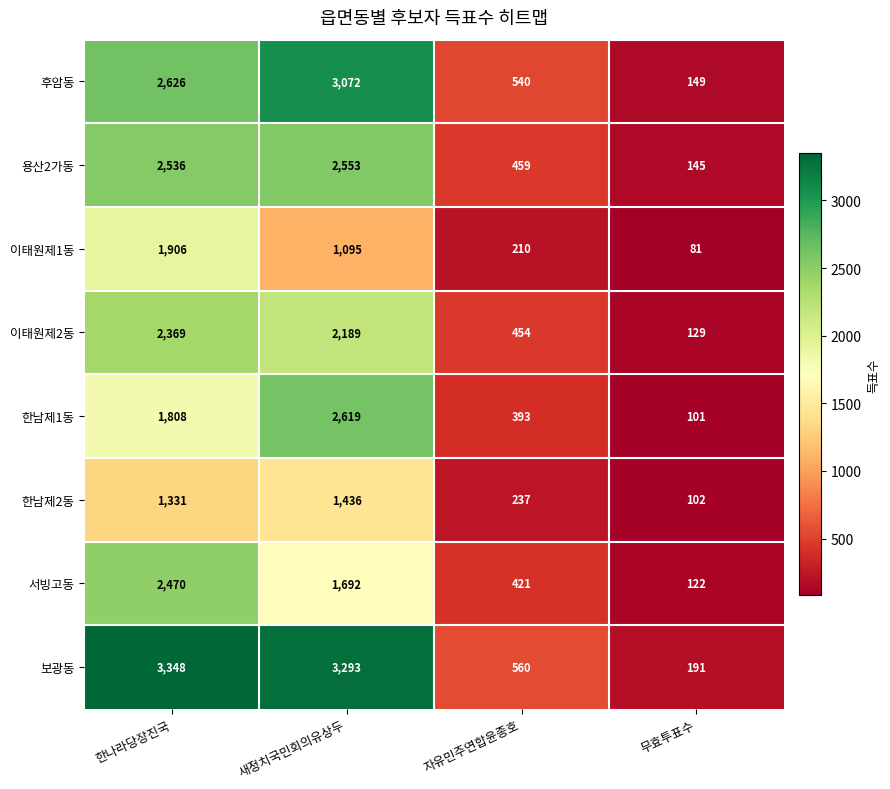

At which label does 서빙고동 reach its minimum?

무효투표수